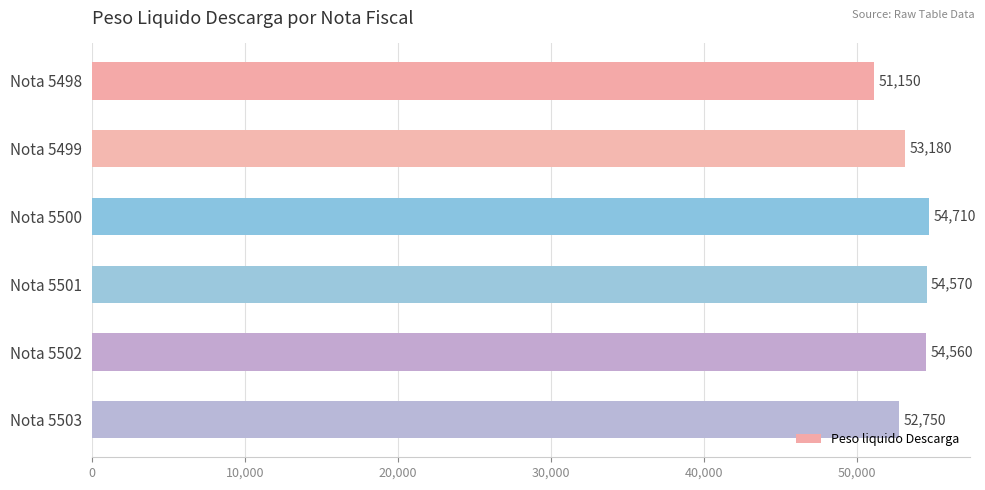

What is the difference between the second highest and second lowest values?

1820